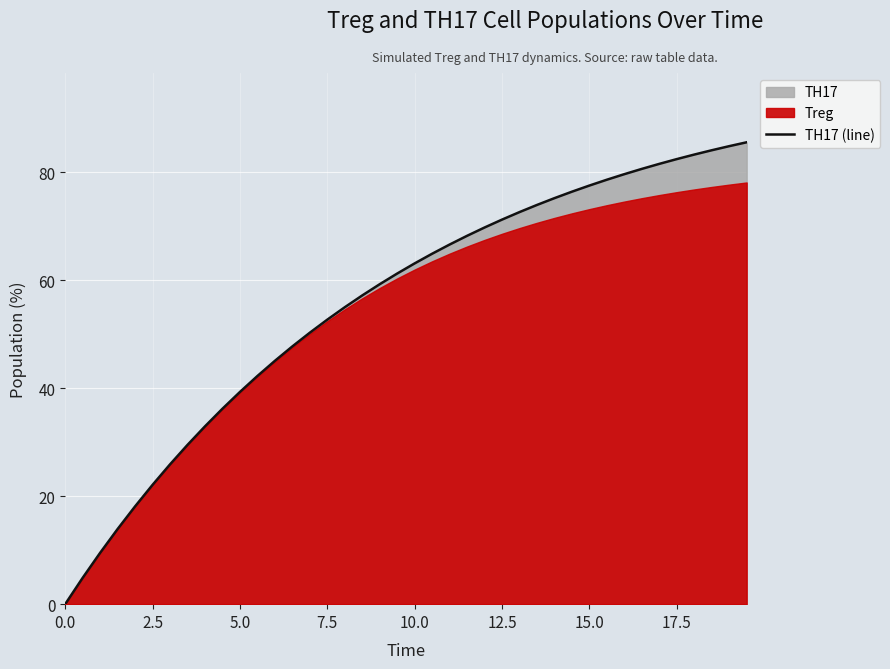

How many values are above zero?

39